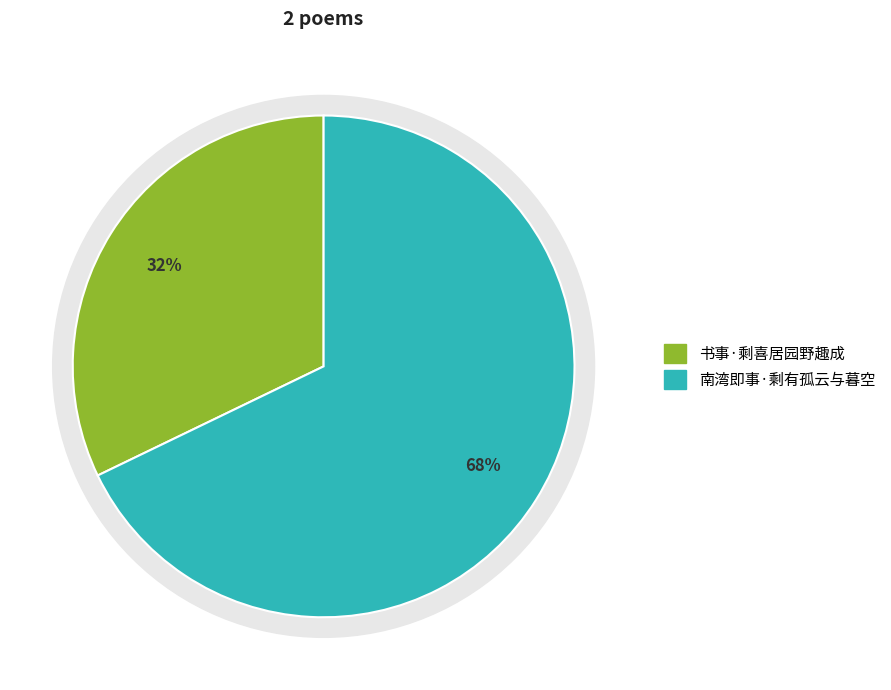

To the nearest percent, what is the difference between the largest and smallest slice percentages?

36%